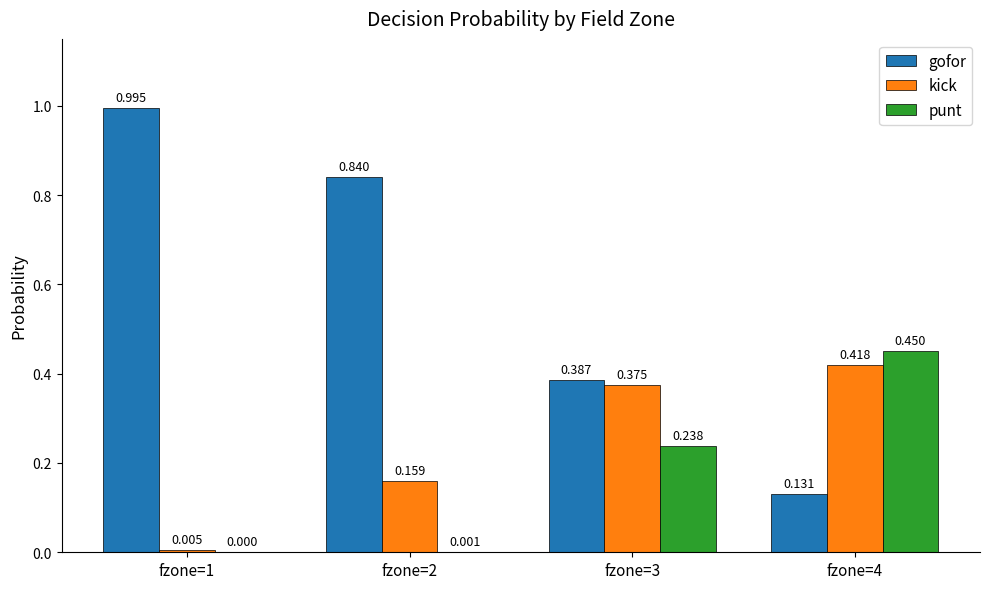

What is the spread (max minus min) of values at fzone=4?

0.3